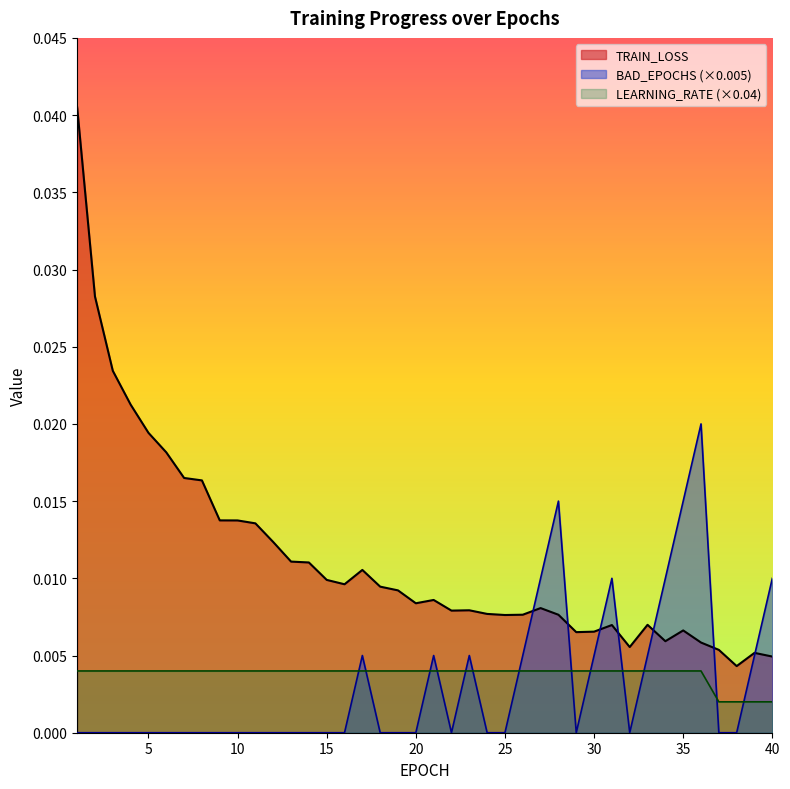

Rank the series by their maximum value, from lowest to highest.

LEARNING_RATE (×0.04), BAD_EPOCHS (×0.005), TRAIN_LOSS